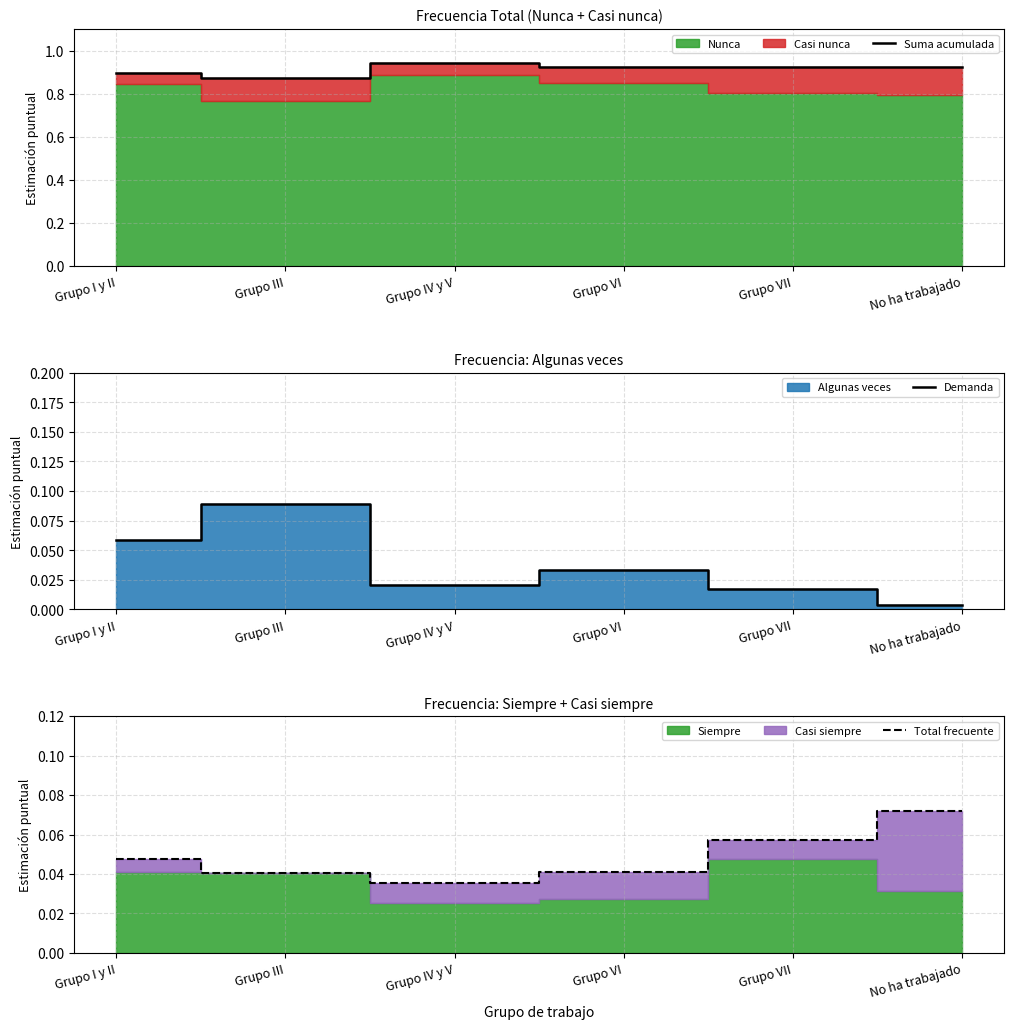

What is the maximum value shown in the chart?

0.9